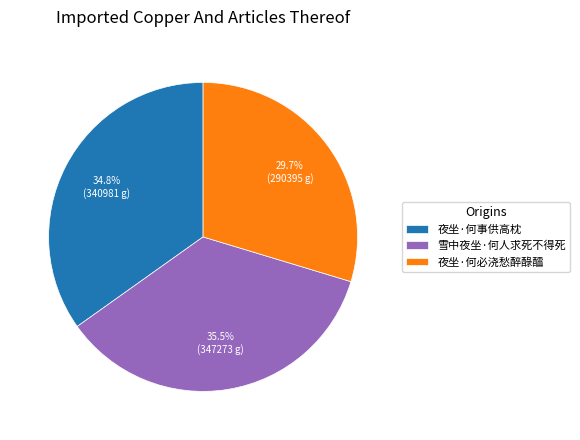

Do 夜坐·何事供高枕 and 夜坐·何必浇愁醉醁醽 together represent more than half of the pie?

Yes